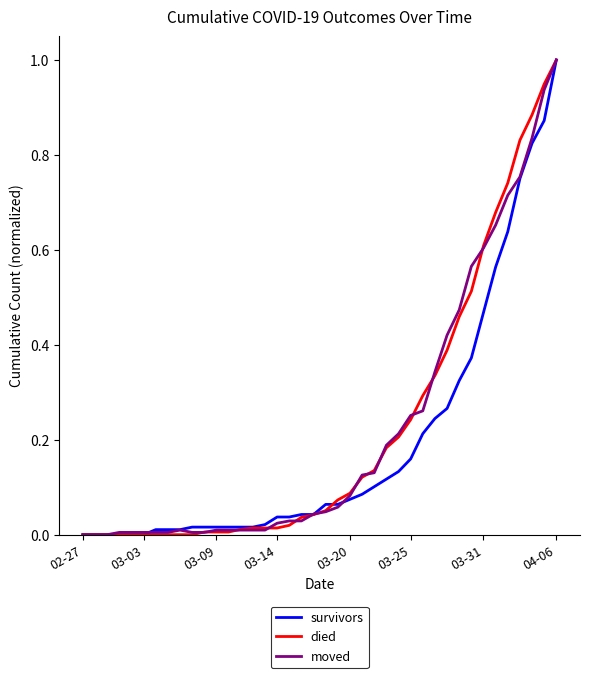

What is the maximum value shown in the chart?

1.0